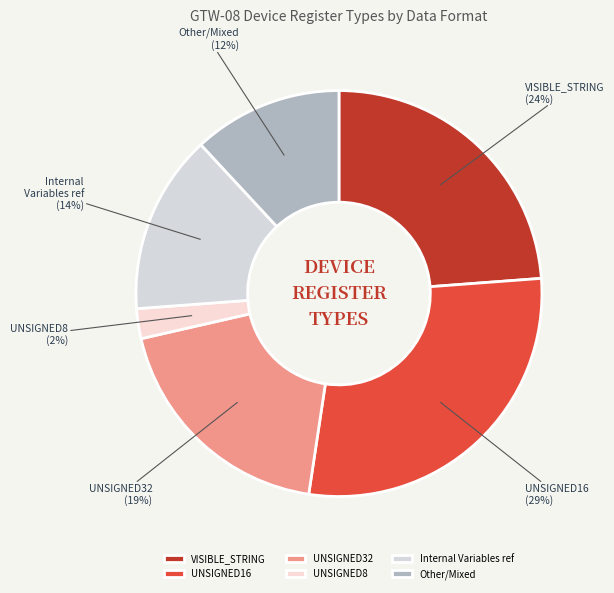

To the nearest percent, what is the average slice percentage?

17%